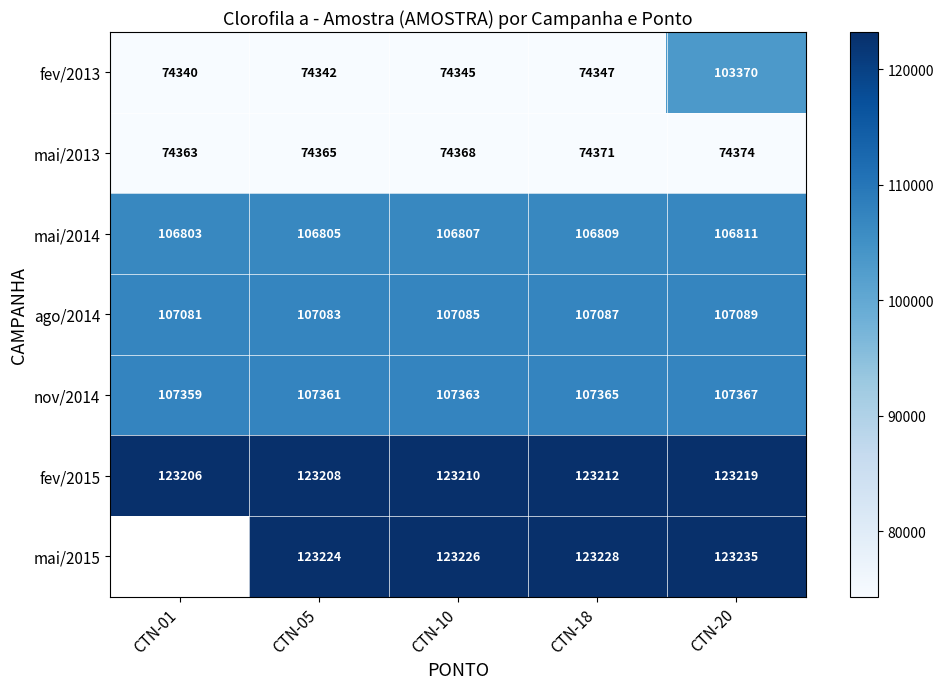

Is the value of mai/2013 at CTN-20 greater than the value of nov/2014 at CTN-10?

No